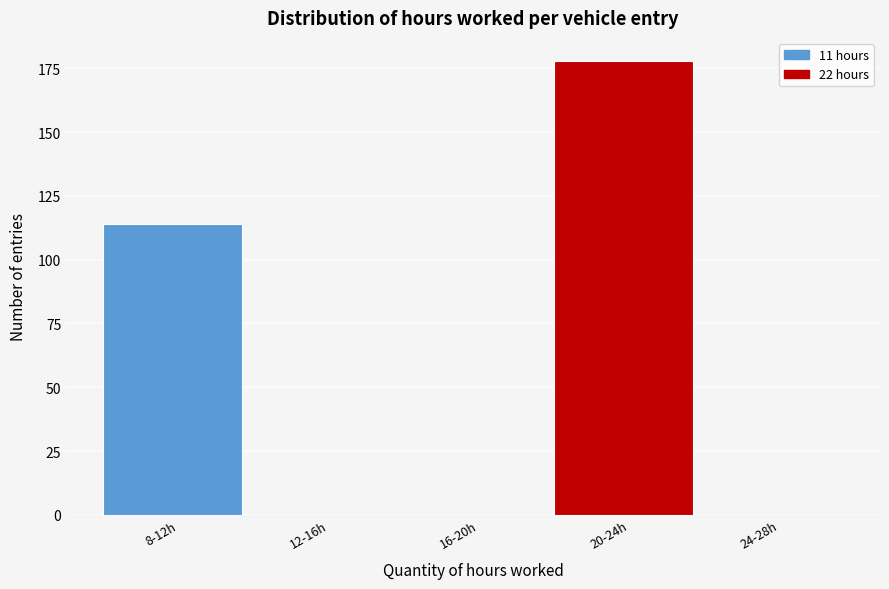

Reading left to right, extract all data points from this chart.

8-12h=114	12-16h=0	16-20h=0	20-24h=178	24-28h=0